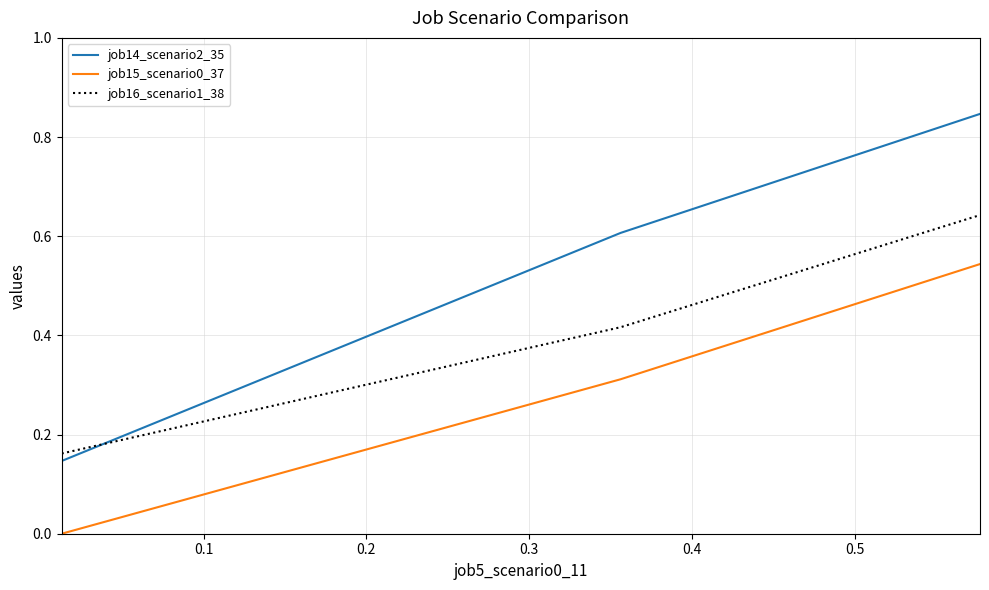

Which series has the largest range (max minus min)?

job14_scenario2_35